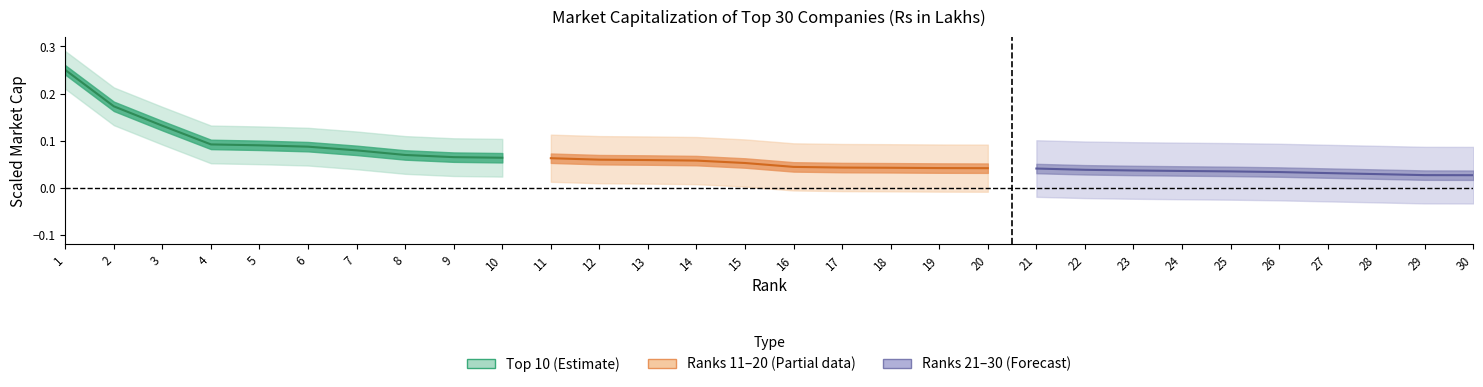

Reading left to right, extract all data points from this chart.

Top 10: 0.2	0.2	0.1	0.1	0.1	0.1	0.1	0.1	0.1	0.1
11-20: 0.1	0.1	0.1	0.1	0.1	0.0	0.0	0.0	0.0	0.0
21-30: 0.0	0.0	0.0	0.0	0.0	0.0	0.0	0.0	0.0	0.0